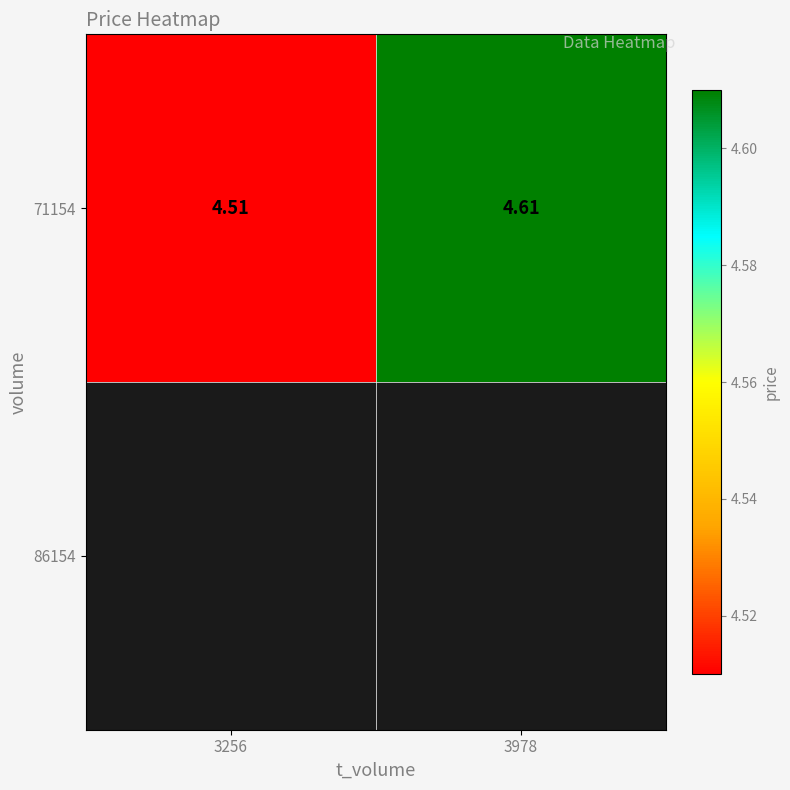

What is the change in value from 3256 to 3978?

+0.1